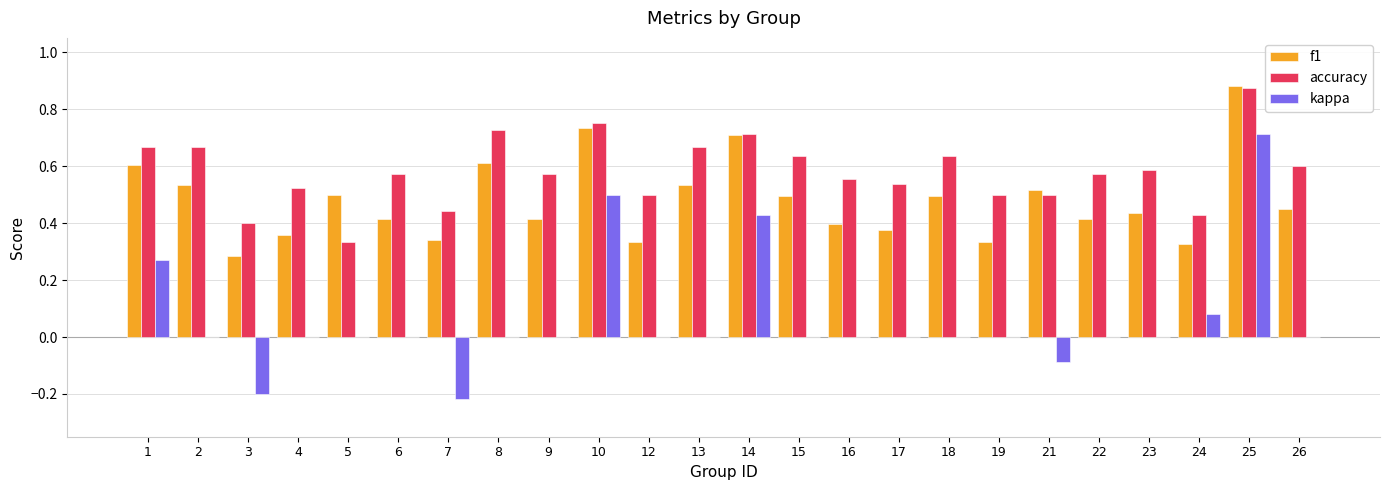

At which category does the chart reach its peak across all series?

25